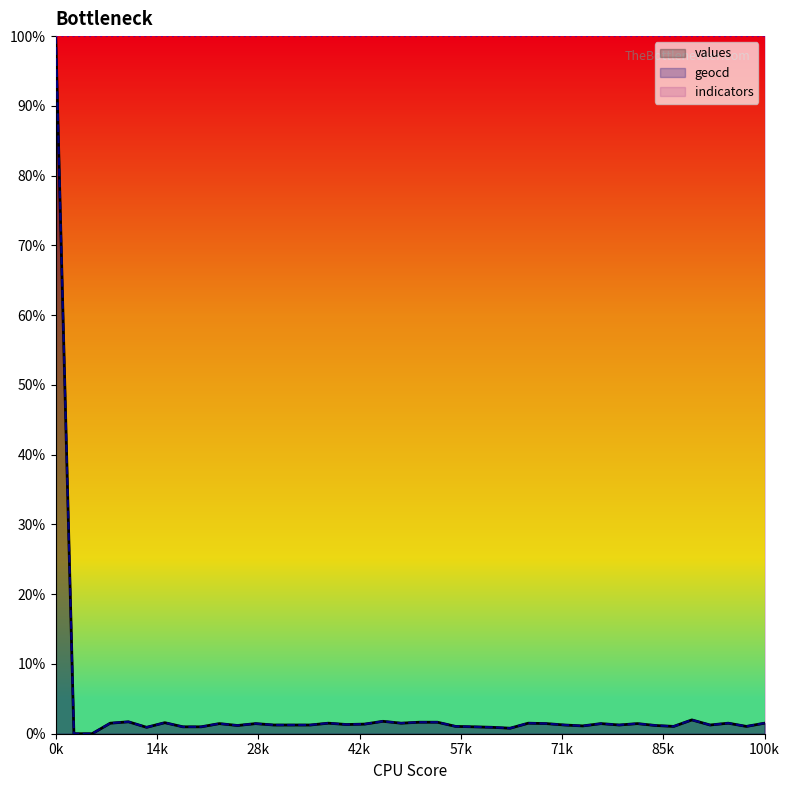

What is the difference between the maximum and second lowest values in the geocd series?

100.0